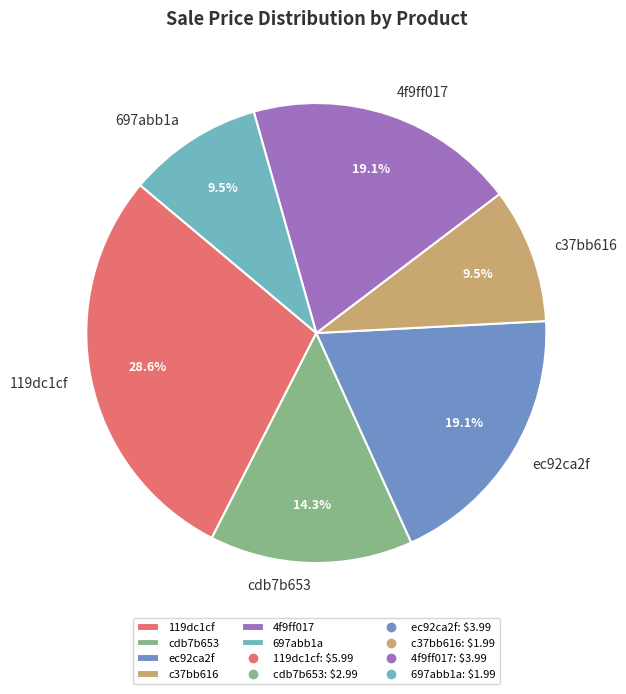

How many segments does this pie chart have?

6